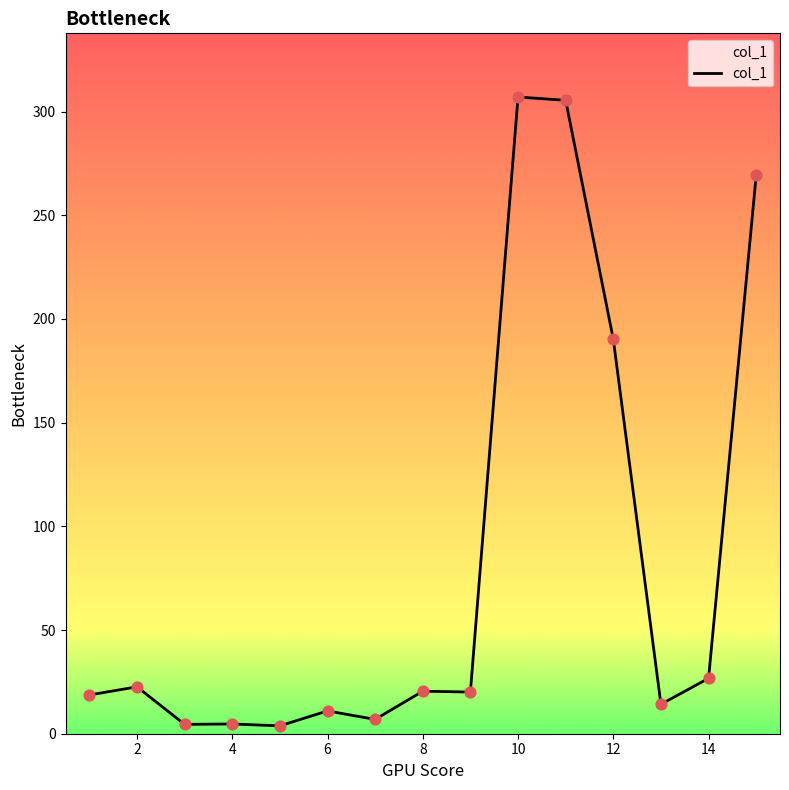

What is the difference between the maximum and minimum values?

303.2